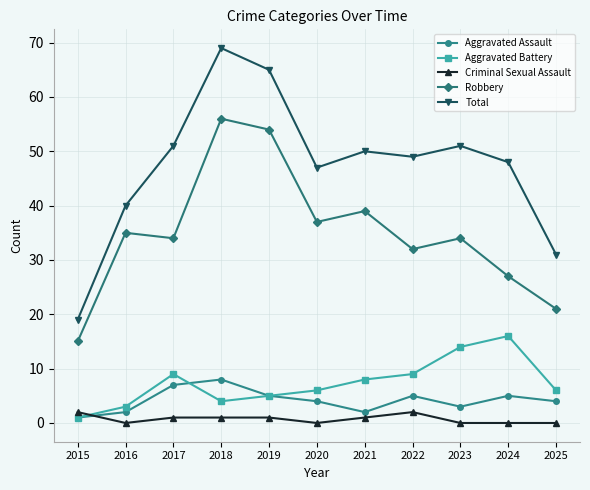

Reading left to right, transcribe all the data shown in this chart.

Aggravated Assault: 1	2	7	8	5	4	2	5	3	5	4
Aggravated Battery: 1	3	9	4	5	6	8	9	14	16	6
Criminal Sexual Assault: 2	0	1	1	1	0	1	2	0	0	0
Robbery: 15	35	34	56	54	37	39	32	34	27	21
Total: 19	40	51	69	65	47	50	49	51	48	31